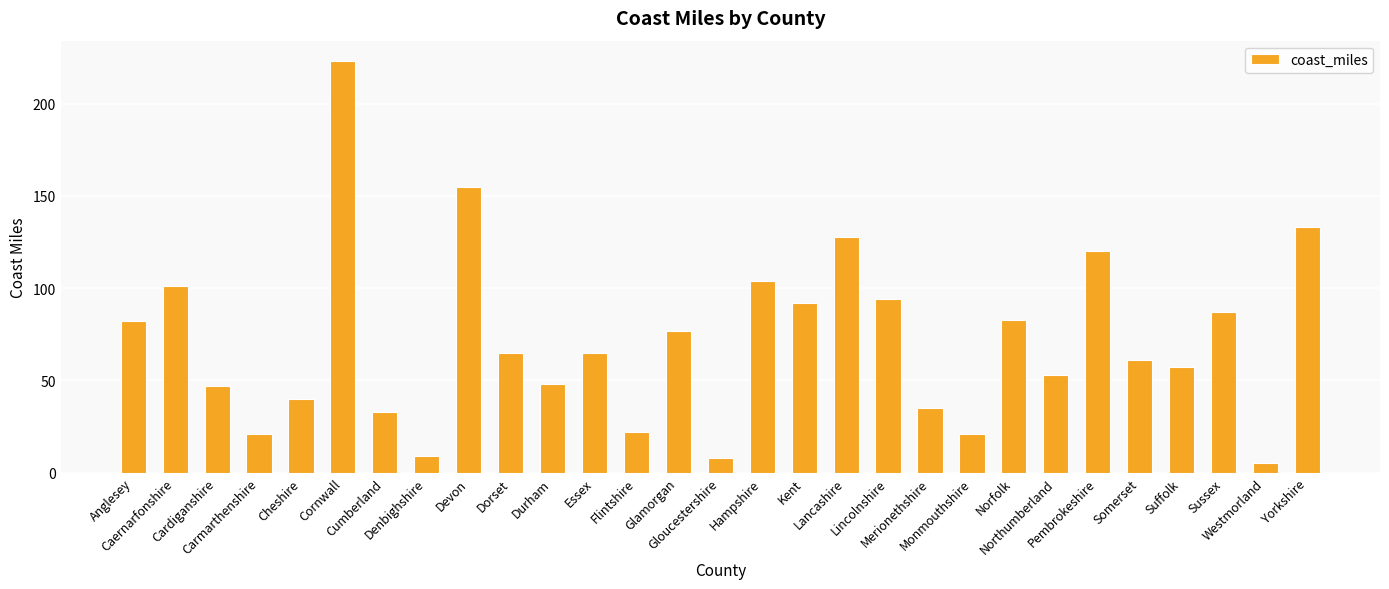

Reading left to right, list all the values displayed in this chart.

Anglesey=82	Caernarfonshire=101	Cardiganshire=47	Carmarthenshire=21	Cheshire=40	Cornwall=223	Cumberland=33	Denbighshire=9	Devon=155	Dorset=65	Durham=48	Essex=65	Flintshire=22	Glamorgan=77	Gloucestershire=8	Hampshire=104	Kent=92	Lancashire=128	Lincolnshire=94	Merionethshire=35	Monmouthshire=21	Norfolk=83	Northumberland=53	Pembrokeshire=120	Somerset=61	Suffolk=57	Sussex=87	Westmorland=5	Yorkshire=133